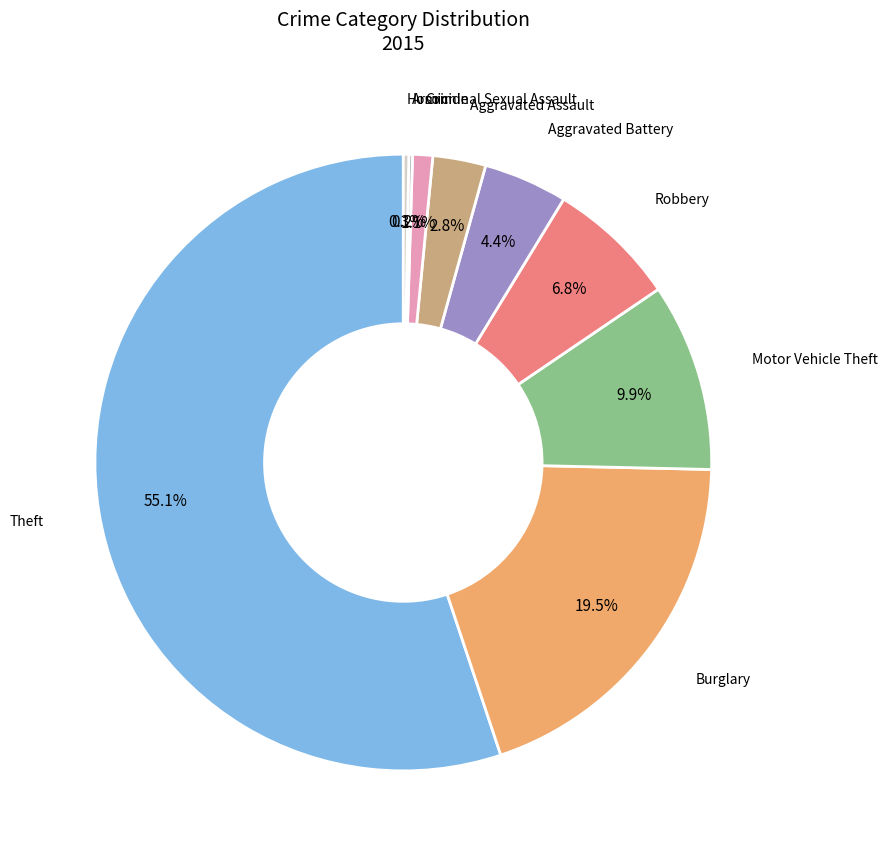

What is the ratio of the value at Aggravated Assault to the value at Aggravated Battery?

0.6